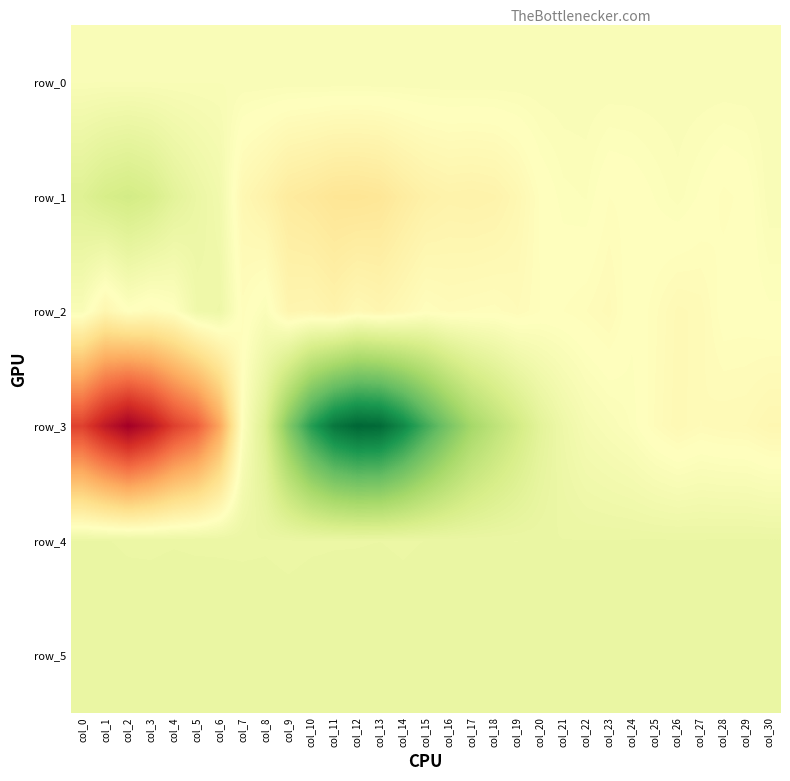

Reading left to right, transcribe all the data shown in this chart.

row_0: col_0=228.4	col_1=228.4	col_2=228.5	col_3=228.5	col_4=228.6	col_5=228.6	col_6=228.7	col_7=228.7	col_8=228.8	col_9=228.8	col_10=228.9	col_11=228.9	col_12=229.0	col_13=229.1	col_14=229.1	col_15=229.1	col_16=229.2	col_17=229.3	col_18=229.3	col_19=229.3	col_20=229.4	col_21=229.4	col_22=229.5	col_23=229.5	col_24=229.6	col_25=229.6	col_26=229.7	col_27=229.7	col_28=229.8	col_29=229.8	col_30=229.9
row_1: col_0=1310.0	col_1=1645.0	col_2=1794.0	col_3=1599.0	col_4=1123.0	col_5=796.0	col_6=538.0	col_7=-383.0	col_8=-643.0	col_9=-1012.0	col_10=-1131.0	col_11=-1302.0	col_12=-1328.0	col_13=-1253.0	col_14=-956.0	col_15=-726.0	col_16=-621.0	col_17=-651.0	col_18=-606.0	col_19=-398.0	col_20=-64.0	col_21=82.0	col_22=113.0	col_23=-83.0	col_24=-50.0	col_25=48.0	col_26=140.0	col_27=21.0	col_28=-113.0	col_29=-46.0	col_30=224.0
row_2: col_0=216.0	col_1=-459.0	col_2=-25.0	col_3=-179.0	col_4=-12.0	col_5=615.0	col_6=687.0	col_7=-115.0	col_8=152.0	col_9=-499.0	col_10=-453.0	col_11=-627.0	col_12=-343.0	col_13=-479.0	col_14=-309.0	col_15=-90.0	col_16=-175.0	col_17=-139.0	col_18=-117.0	col_19=-207.0	col_20=-83.0	col_21=-84.0	col_22=-146.0	col_23=-239.0	col_24=16.0	col_25=-126.0	col_26=-296.0	col_27=-247.0	col_28=-21.0	col_29=-28.0	col_30=26.0
row_3: col_0=-6020.0	col_1=-7230.0	col_2=-8127.0	col_3=-7361.0	col_4=-6090.0	col_5=-5276.0	col_6=-3432.0	col_7=42.0	col_8=1436.0	col_9=4079.0	col_10=6194.0	col_11=7541.0	col_12=8087.0	col_13=7971.0	col_14=6955.0	col_15=5599.0	col_16=4348.0	col_17=3214.0	col_18=2485.0	col_19=1816.0	col_20=1117.0	col_21=668.0	col_22=365.0	col_23=228.0	col_24=94.0	col_25=-157.0	col_26=-320.0	col_27=-207.0	col_28=-261.0	col_29=-277.0	col_30=-413.0
row_4: col_0=810.0	col_1=805.0	col_2=798.0	col_3=796.0	col_4=800.0	col_5=797.0	col_6=796.0	col_7=795.0	col_8=797.0	col_9=788.0	col_10=796.0	col_11=800.0	col_12=801.0	col_13=803.0	col_14=798.0	col_15=804.0	col_16=806.0	col_17=806.0	col_18=804.0	col_19=803.0	col_20=810.0	col_21=805.0	col_22=806.0	col_23=807.0	col_24=809.0	col_25=812.0	col_26=811.0	col_27=811.0	col_28=813.0	col_29=814.0	col_30=813.0
row_5: col_0=837.0	col_1=841.0	col_2=835.0	col_3=840.0	col_4=845.0	col_5=844.0	col_6=845.0	col_7=840.0	col_8=843.0	col_9=840.0	col_10=847.0	col_11=840.0	col_12=835.0	col_13=838.0	col_14=829.0	col_15=836.0	col_16=836.0	col_17=835.0	col_18=832.0	col_19=832.0	col_20=829.0	col_21=828.0	col_22=834.0	col_23=832.0	col_24=831.0	col_25=833.0	col_26=836.0	col_27=835.0	col_28=836.0	col_29=838.0	col_30=830.0